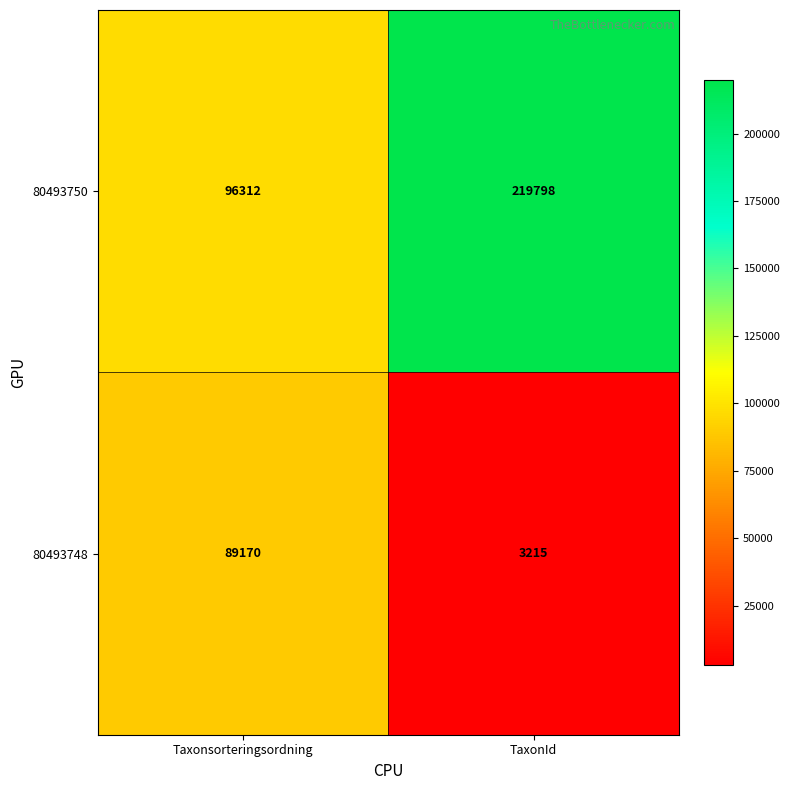

What value does the 80493748 series have at Taxonsorteringsordning, to the nearest 50?

89150